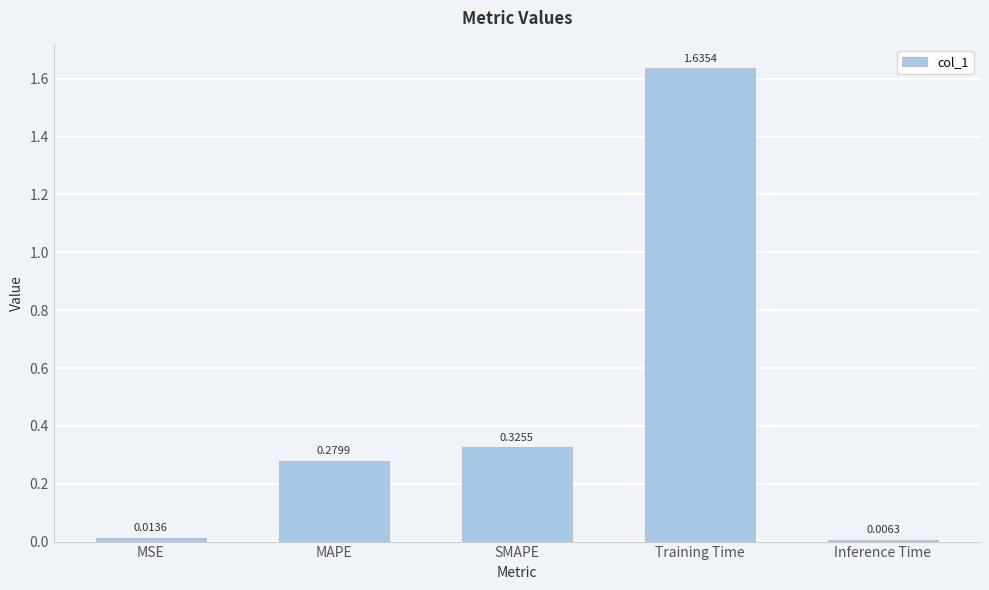

What is the sum of all values?

2.3